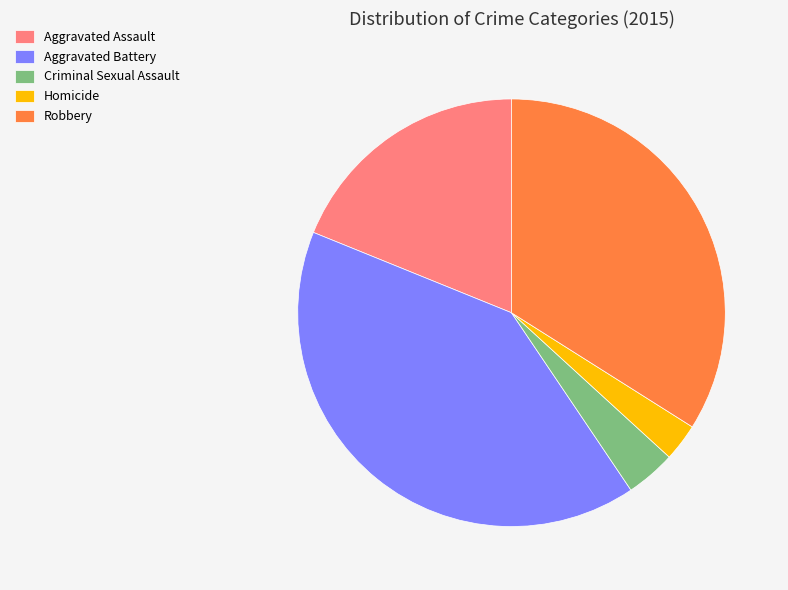

Which has a higher value, Aggravated Battery or Criminal Sexual Assault?

Aggravated Battery